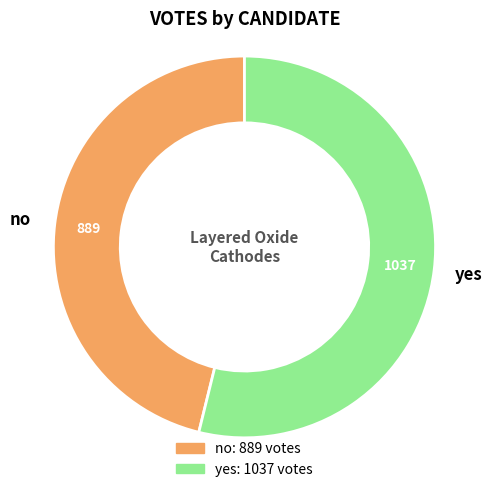

Which category accounts for the majority?

yes